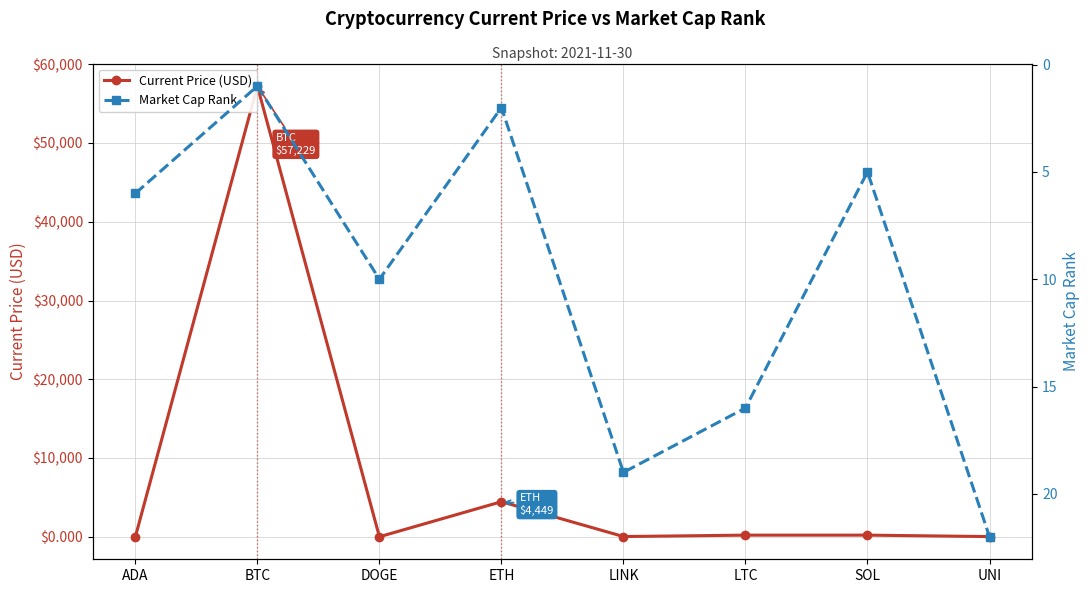

At how many categories does at least one series exceed 57192?

1